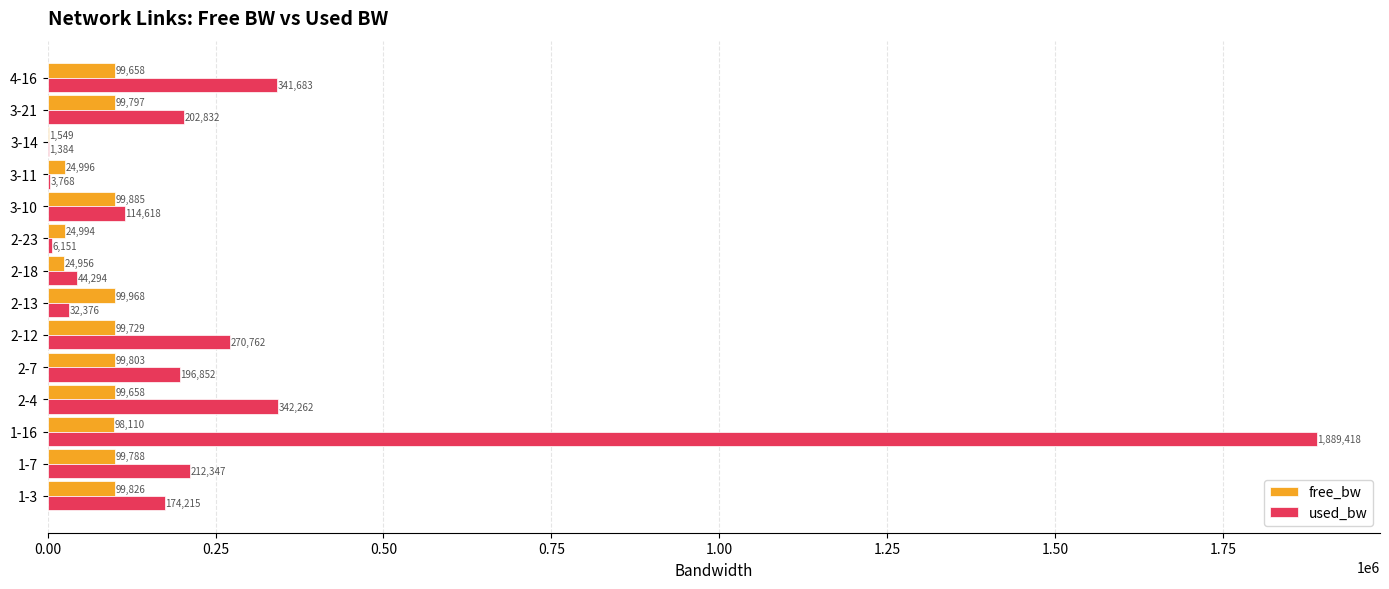

At which category is the sum across all series the highest?

1-16